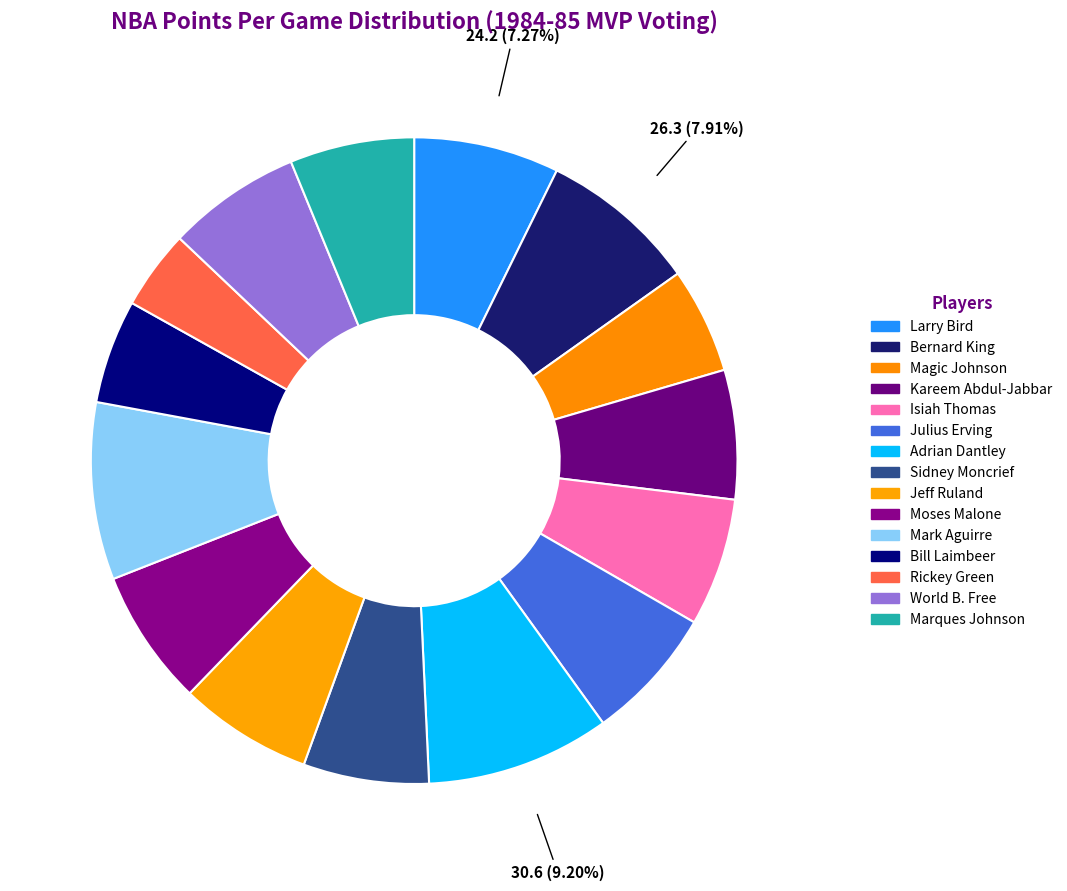

The Kareem Abdul-Jabbar slice represents 6% of the pie. True or false?

True